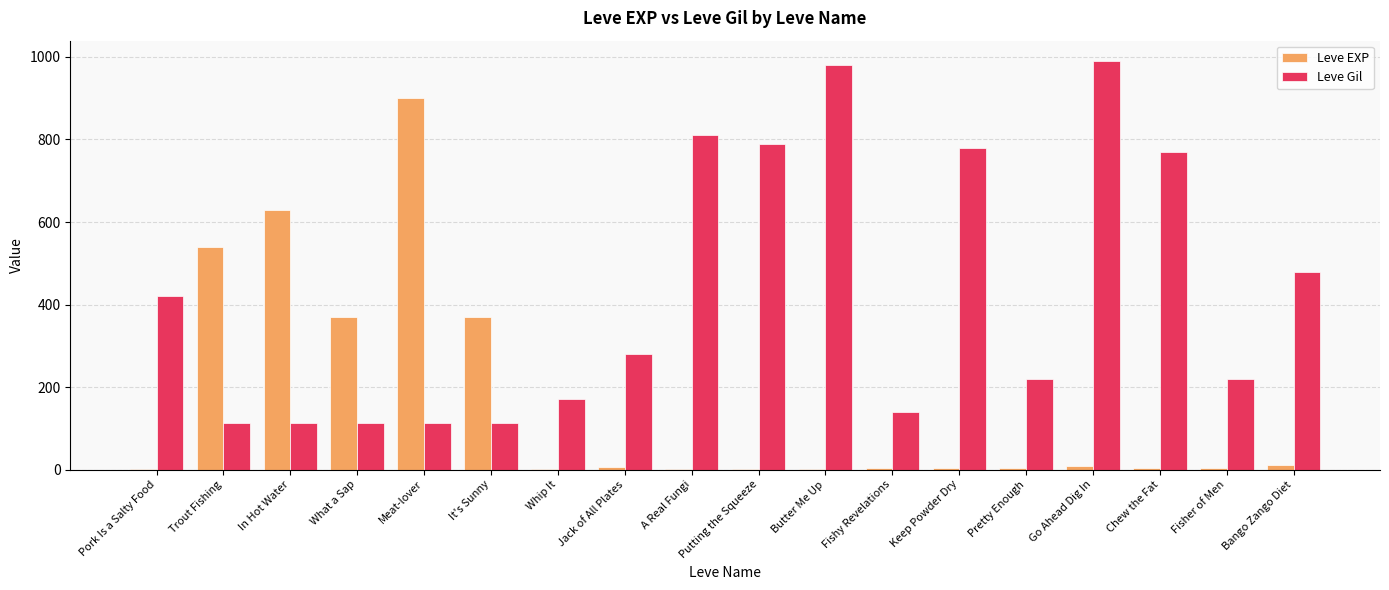

What is the maximum value for Leve Gil?

990